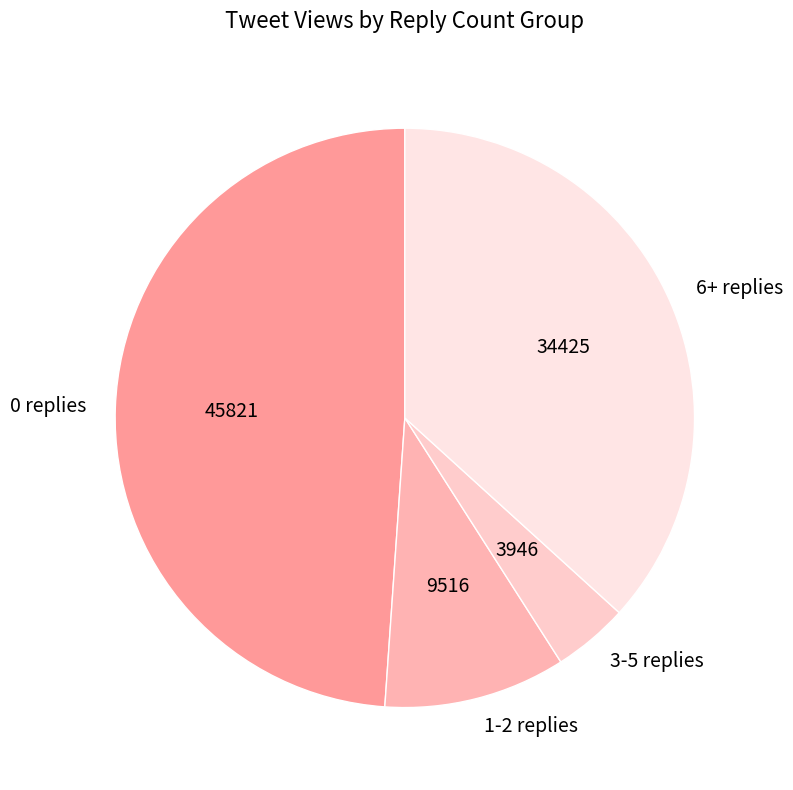

True or false: 0 replies accounts for 49% of the total.

True